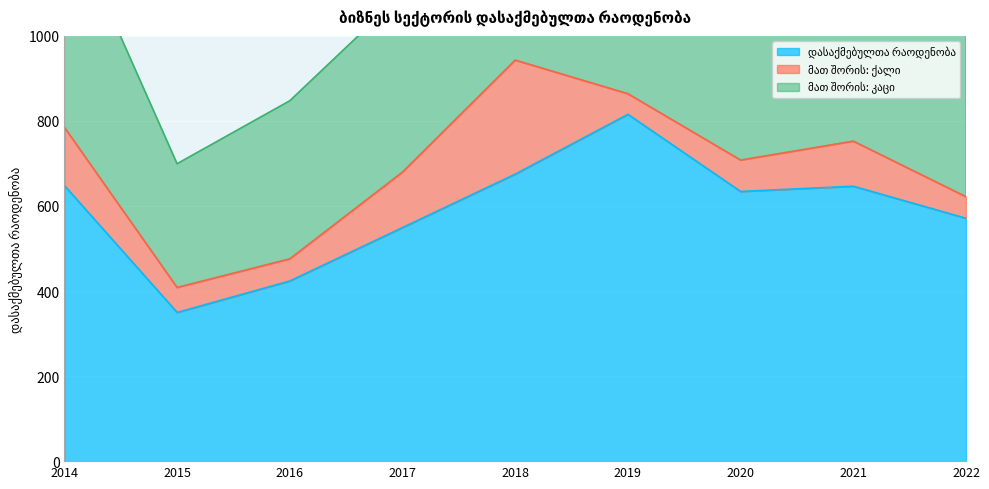

The მათ შორის: კაცი series shows 560.4 at 2020. True or false?

True